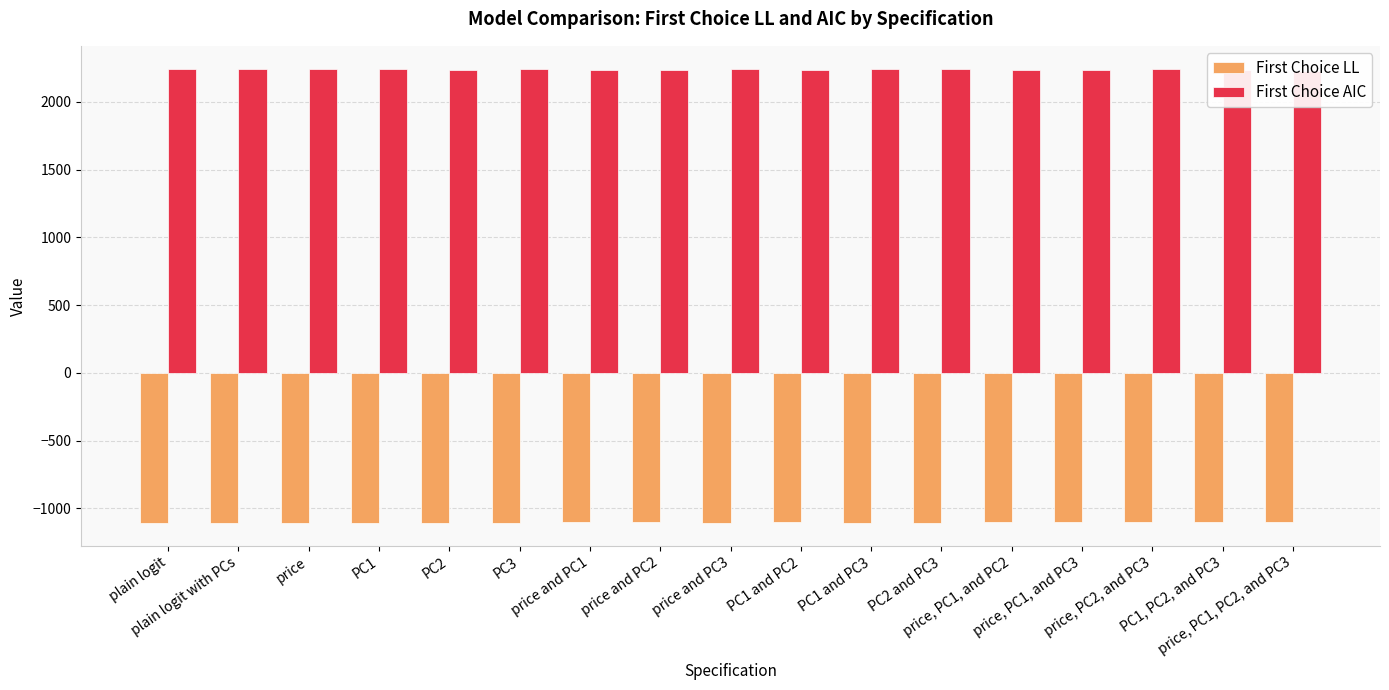

List the series in order of their overall mean, lowest first.

First Choice LL, First Choice AIC